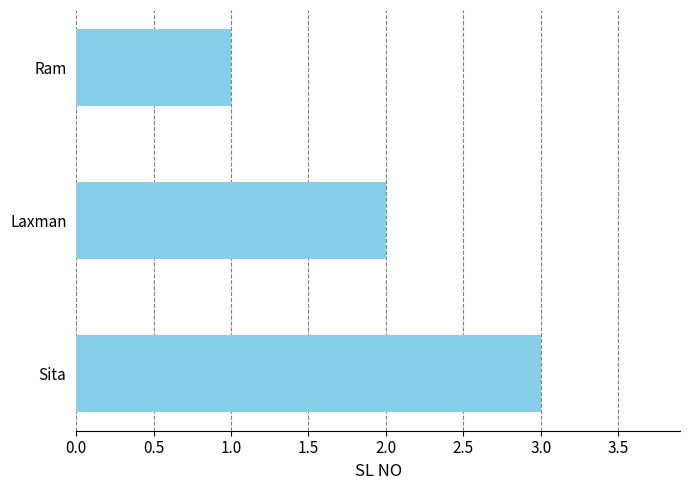

The value at Ram is 0. True or false?

False